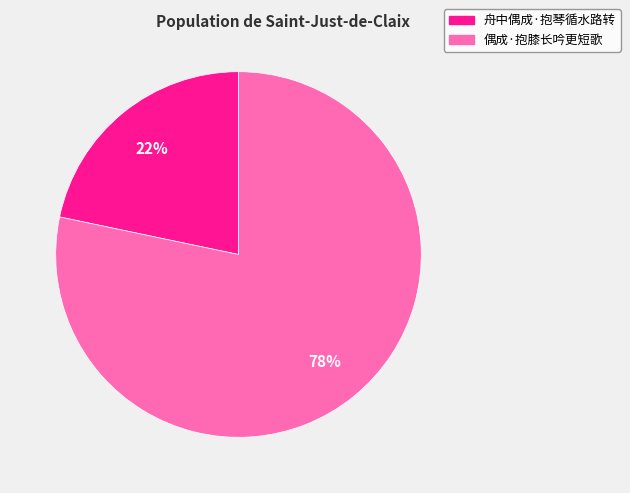

To the nearest percent, what is the average slice percentage?

50%